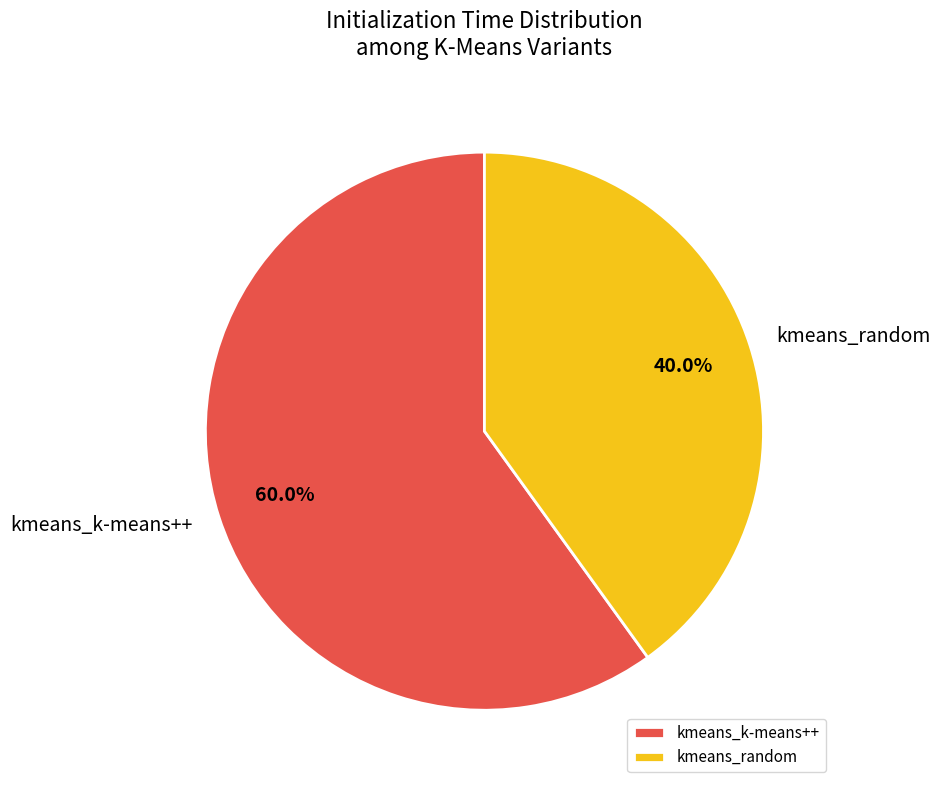

Rank the categories by value from lowest to highest.

kmeans_random, kmeans_k-means++